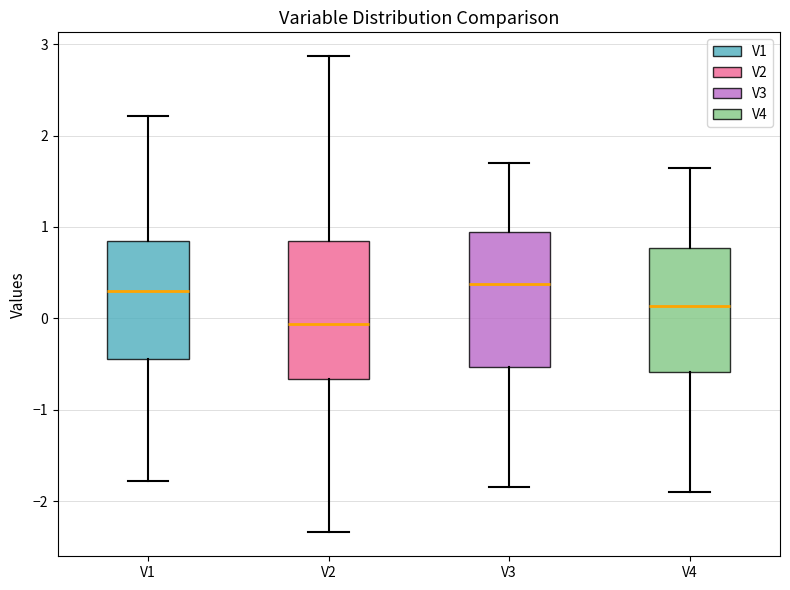

Reading left to right, transcribe this box plot: for each box, give where its median line is, the range the box spans, and where its two whiskers end, as read against the y-axis. The values are not printed on the chart, so give them approximately, as read against the axis.

V1: median 0.3, box -0.4 to 0.8, whiskers -1.8 to 2.2
V2: median -0.1, box -0.7 to 0.8, whiskers -2.3 to 2.9
V3: median 0.4, box -0.5 to 0.9, whiskers -1.8 to 1.7
V4: median 0.1, box -0.6 to 0.8, whiskers -1.9 to 1.6